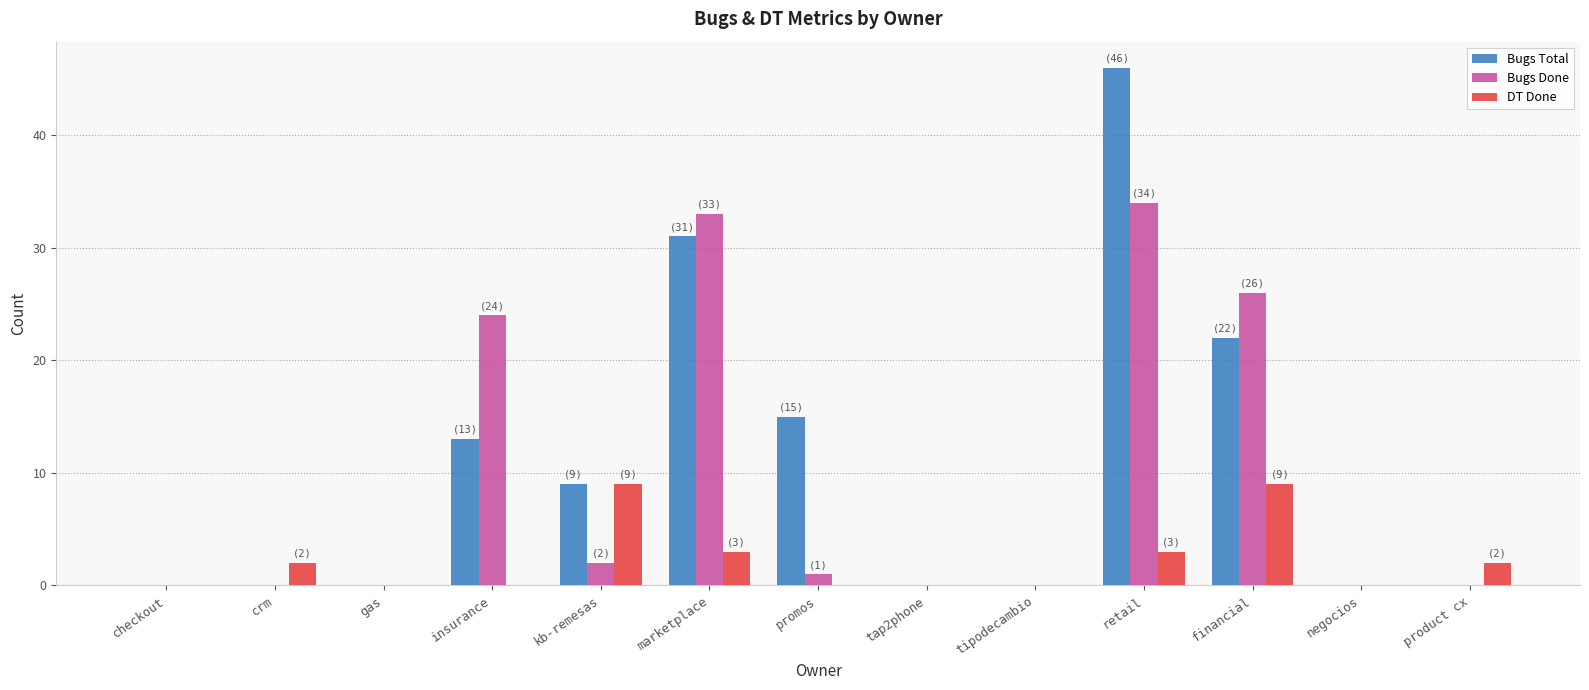

The value of Bugs Total at insurance is 22. True or false?

False